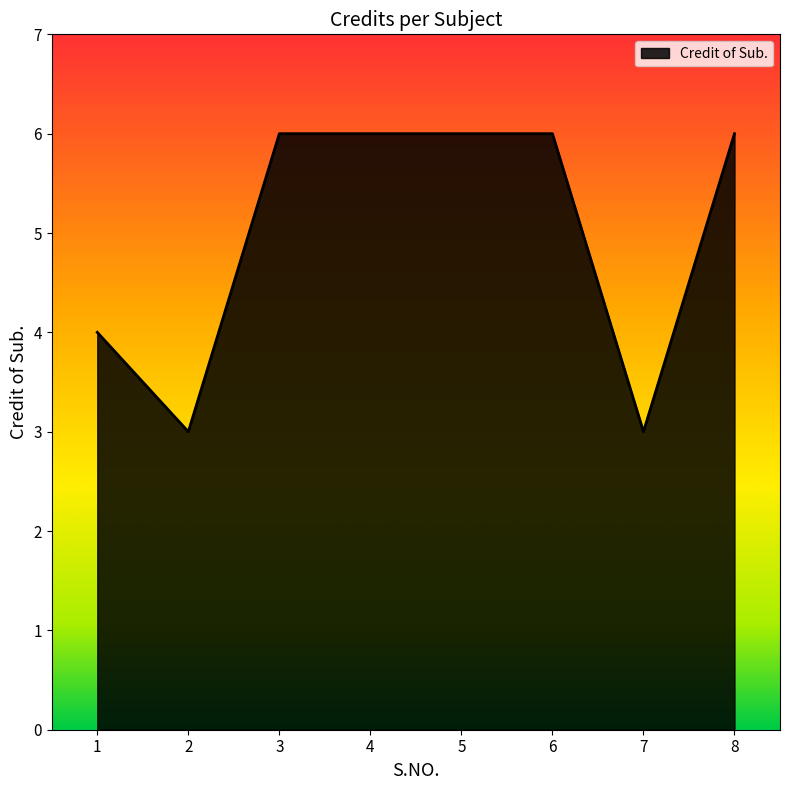

Reading left to right, extract all data points from this chart.

4	3	6	6	6	6	3	6